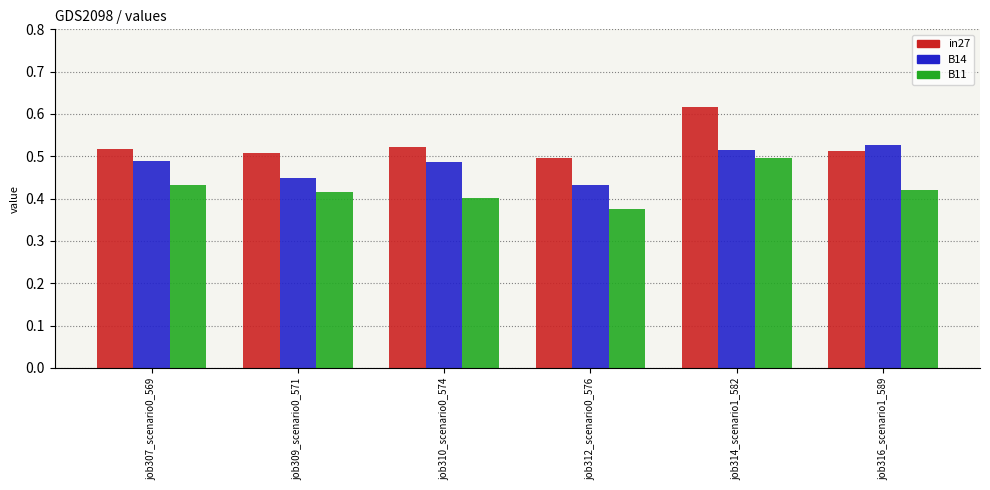

Is the value of B11 at job316_scenario1_589 greater than the value of in27 at job310_scenario0_574?

No